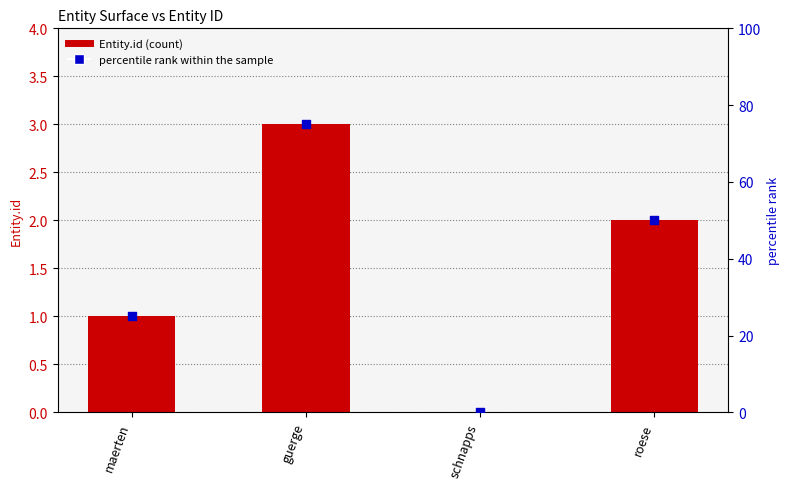

Is the value of Entity.id at guerge greater than the value of percentile rank within the sample at maerten?

No